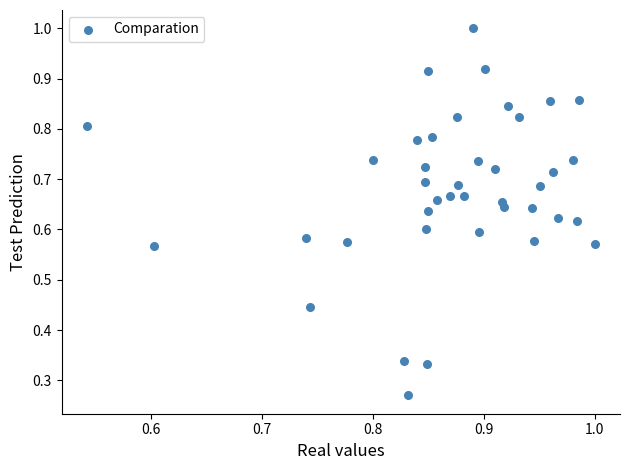

What is the range of X values (max minus min)?

0.5